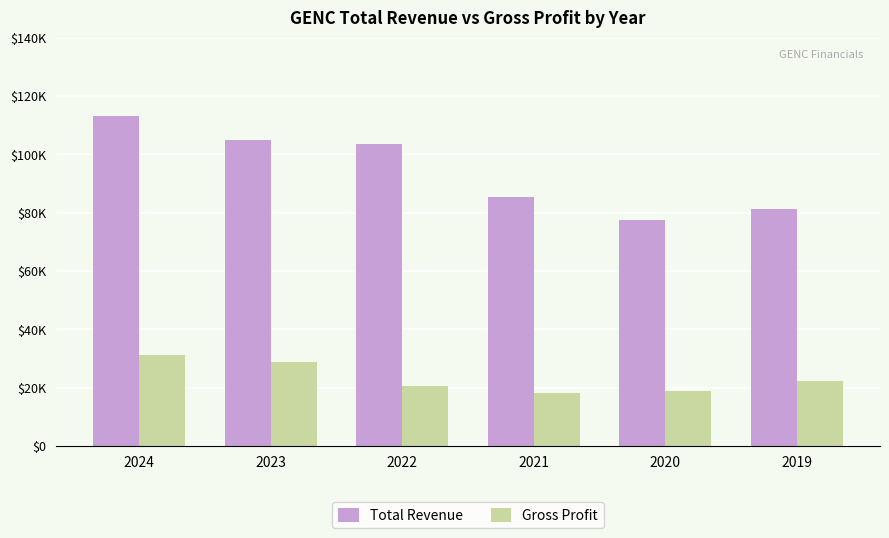

What are all the series names shown in the legend?

Total Revenue, Gross Profit